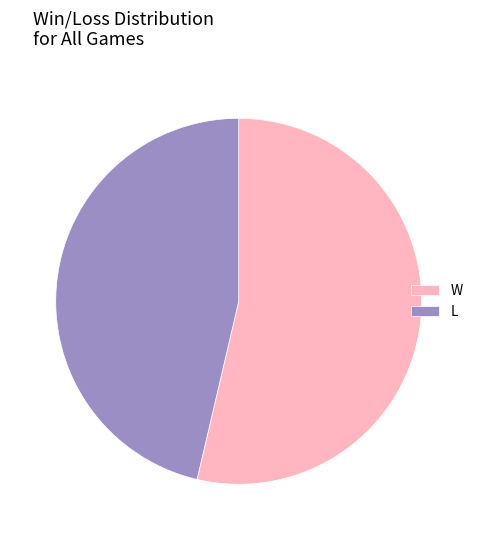

Is L the majority of the pie?

No